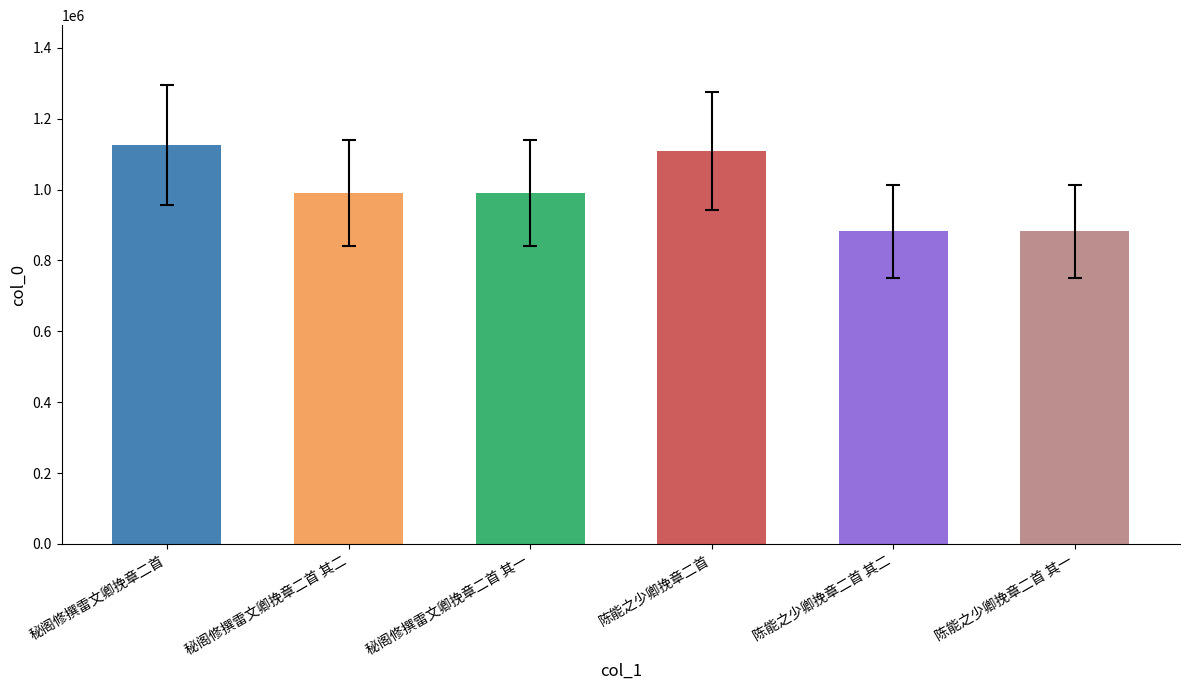

Are the bars grouped side by side (vs. stacked)?

No